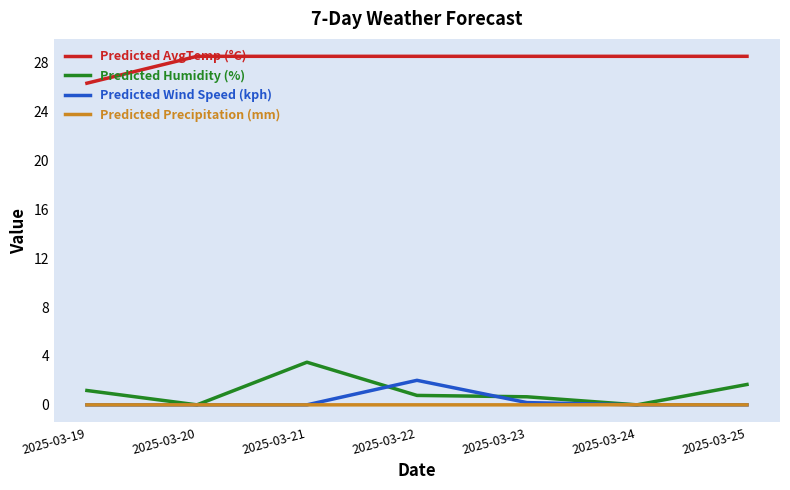

Rank the series by their maximum value, from lowest to highest.

Predicted Precipitation (mm), Predicted Wind Speed (kph), Predicted Humidity (%), Predicted AvgTemp (°C)